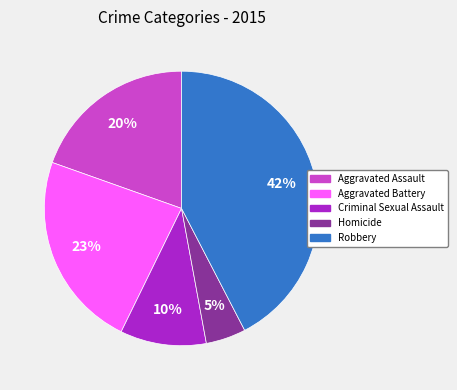

The Criminal Sexual Assault slice represents 22% of the pie. True or false?

False